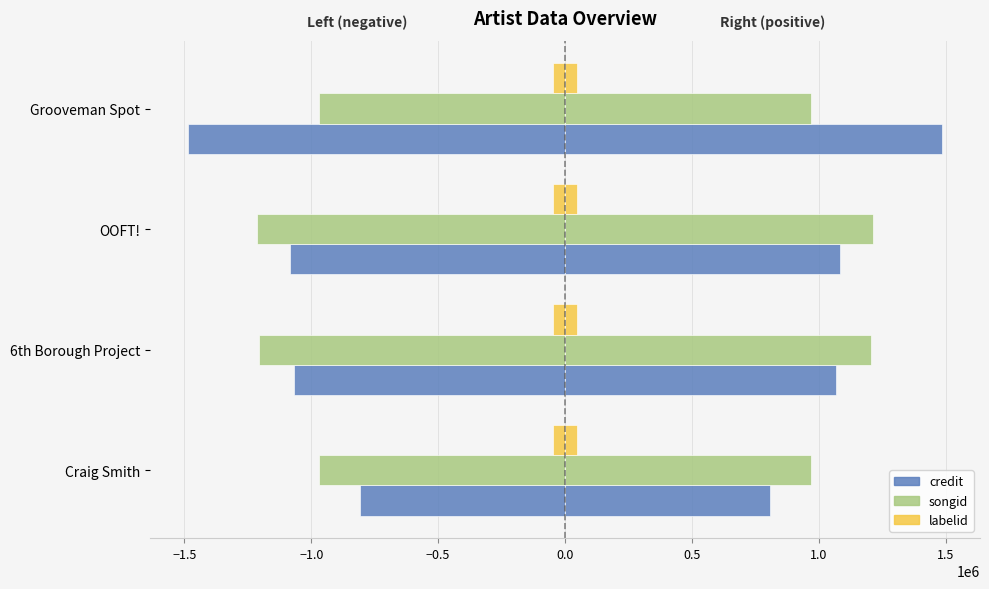

At Craig Smith, list the series in order from smallest to largest.

songid, credit, labelid